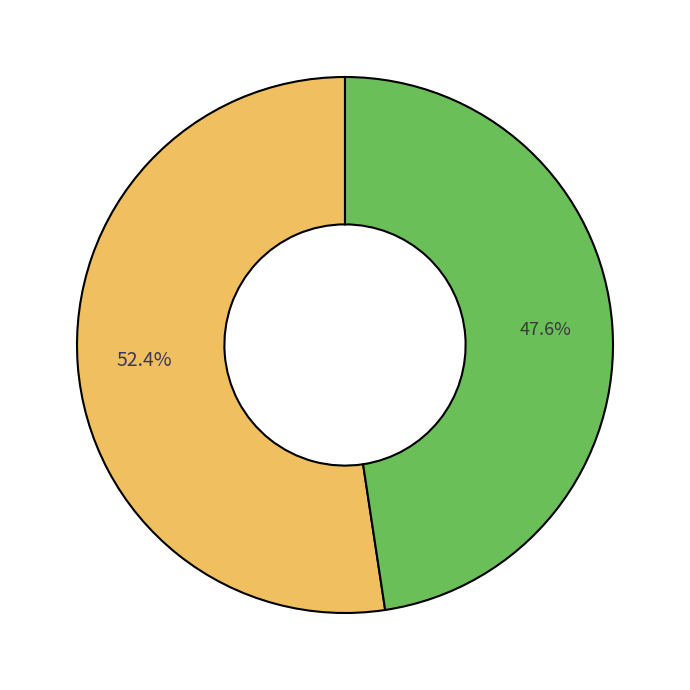

Is there a majority slice in this chart?

Yes